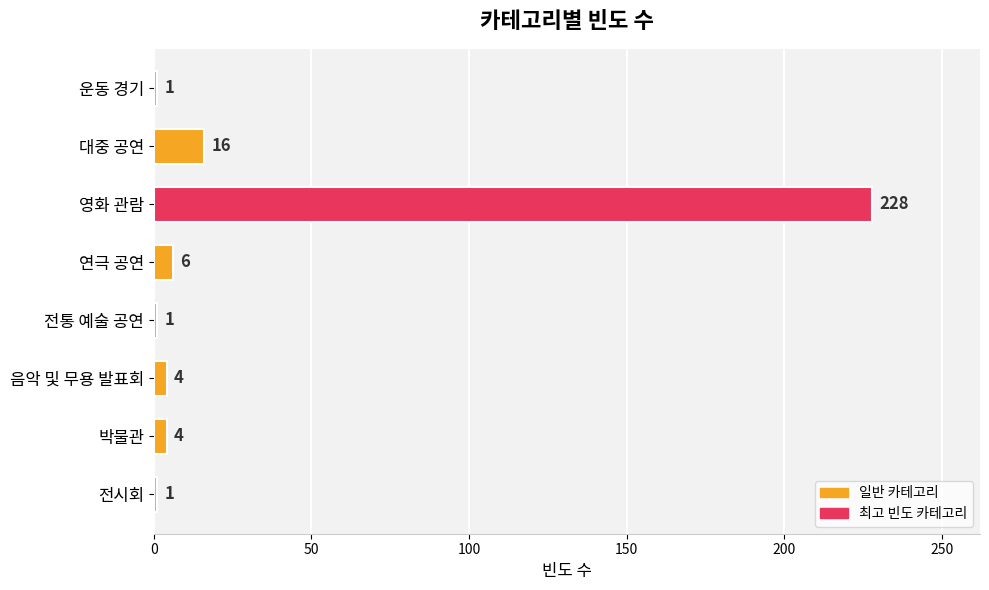

The chart shows a value of 6 at 연극 공연. True or false?

True